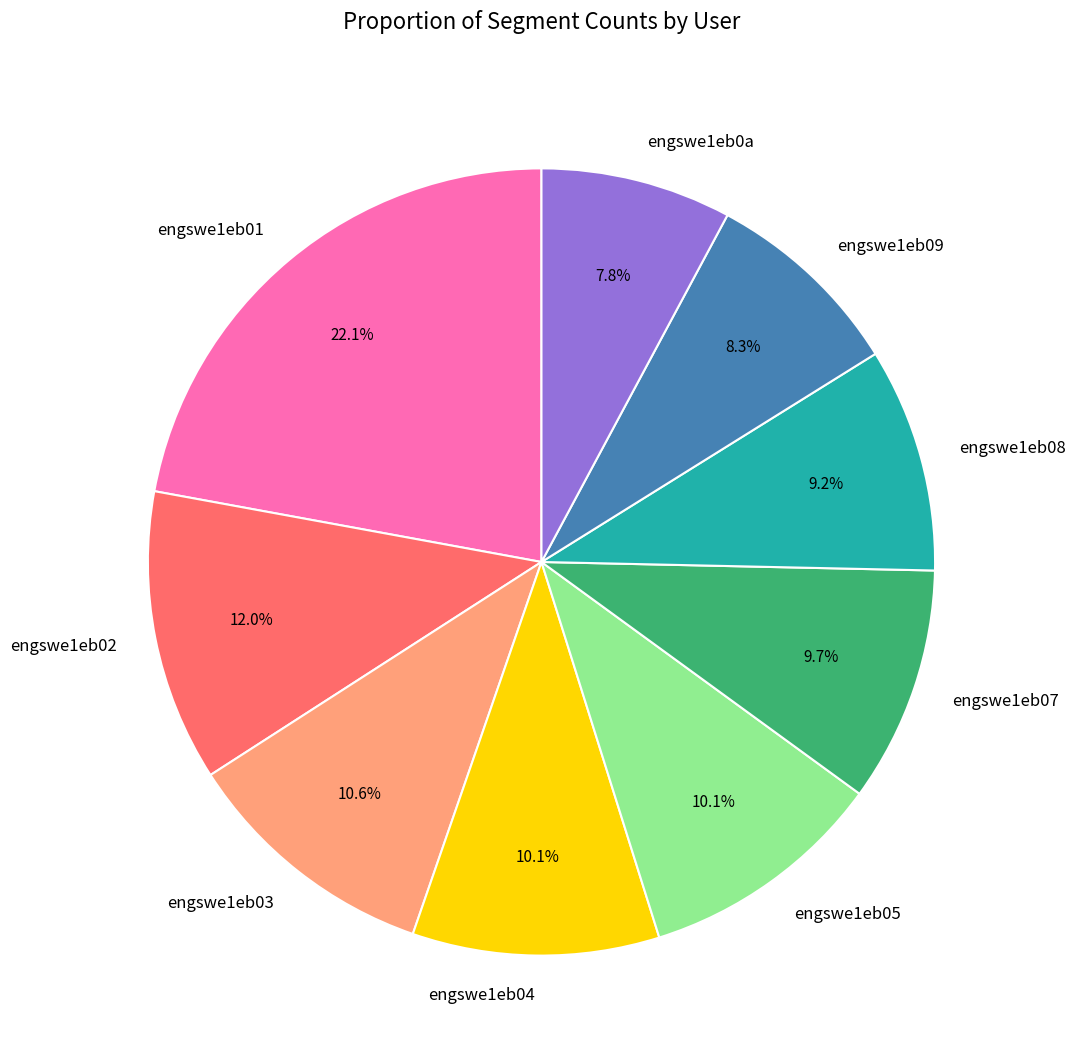

To the nearest percent, what is the combined percentage of engswe1eb07 and engswe1eb04?

20%